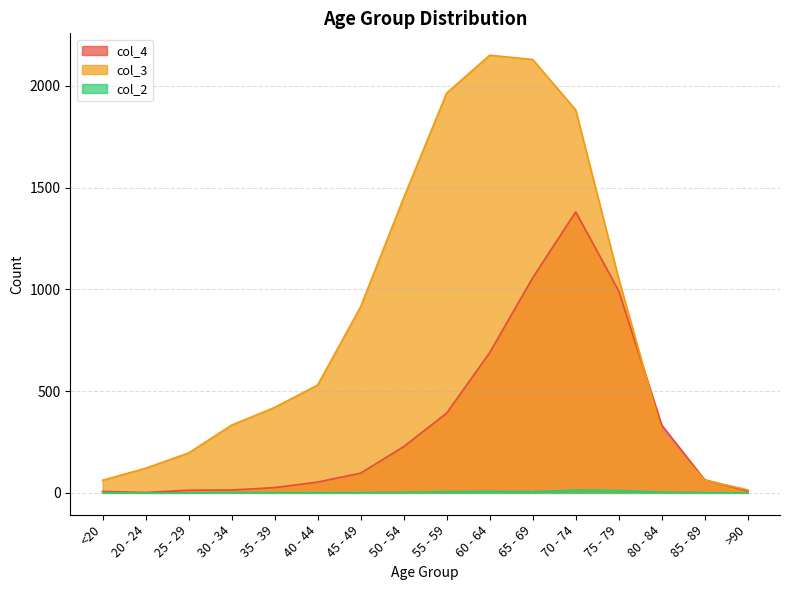

Rank the series at 75 - 79 from lowest to highest value.

col_2, col_4, col_3